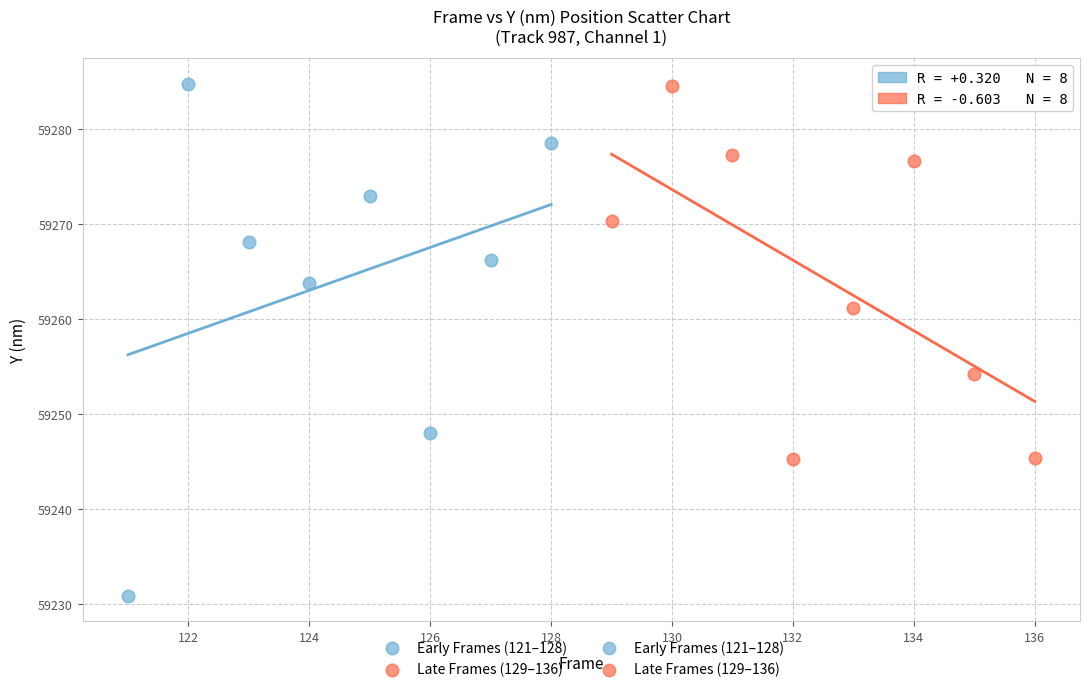

Which series contains the lowest Y value?

Early Frames (121–128)